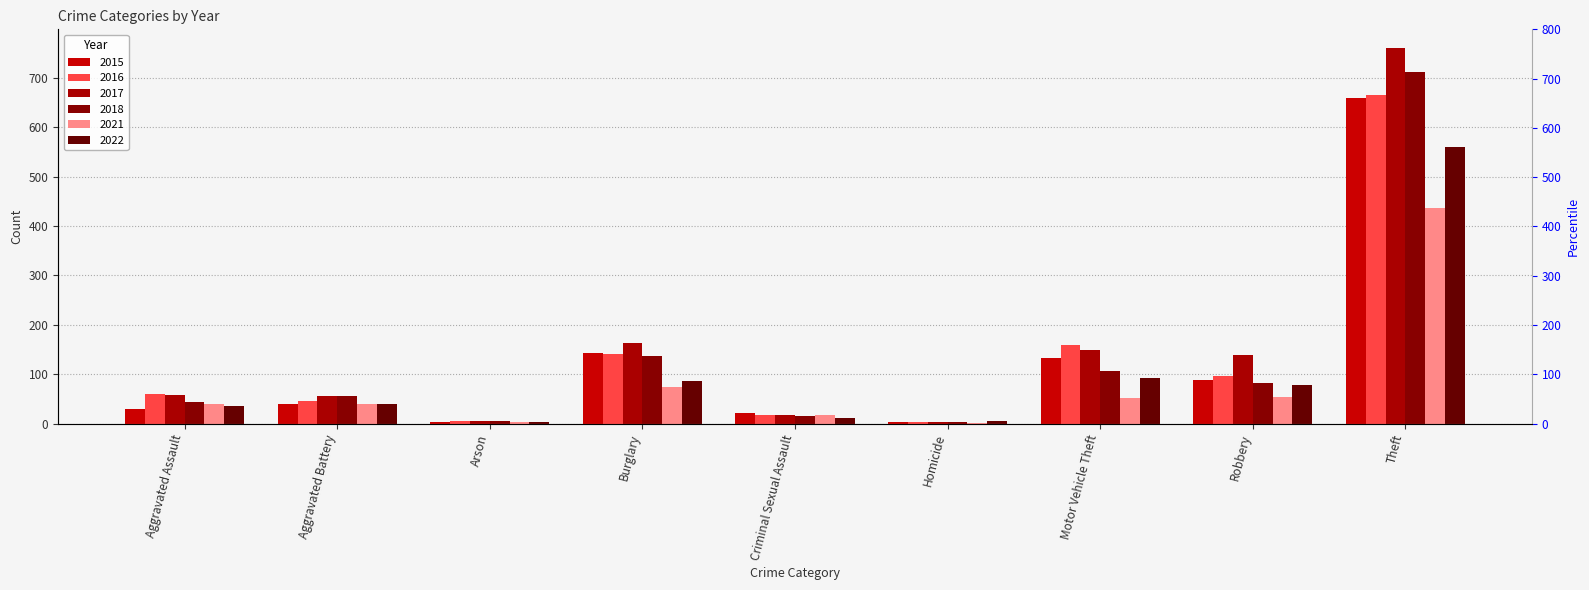

At which label does 2015 reach its peak?

Theft